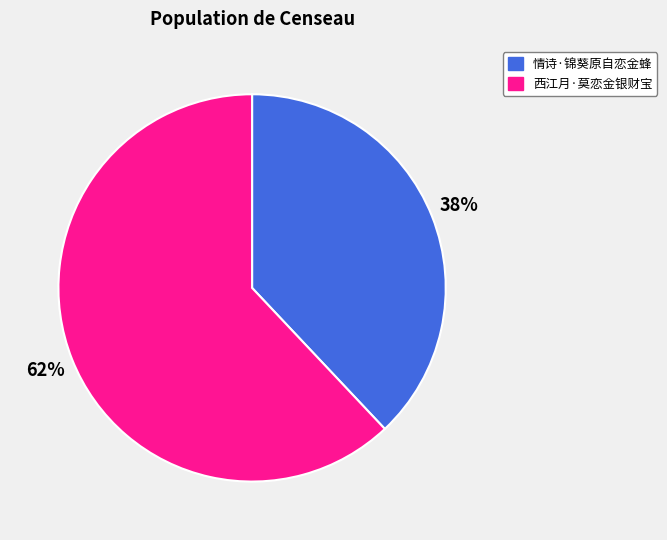

Combined, do 情诗·锦葵原自恋金蜂 and 西江月·莫恋金银财宝 account for over 50%?

Yes